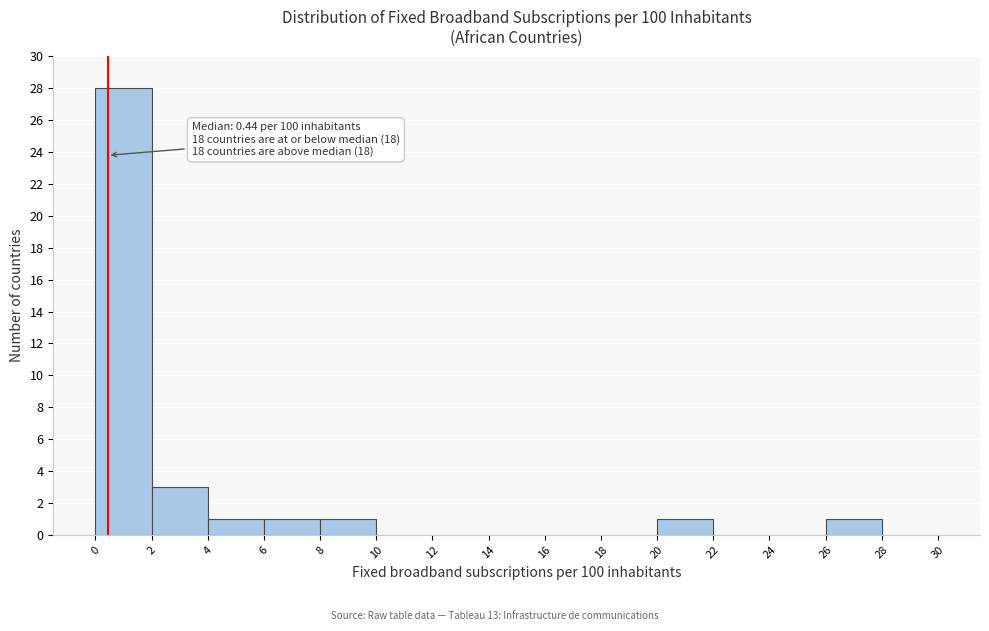

Which range on the x-axis has the tallest bar?

0 to 2